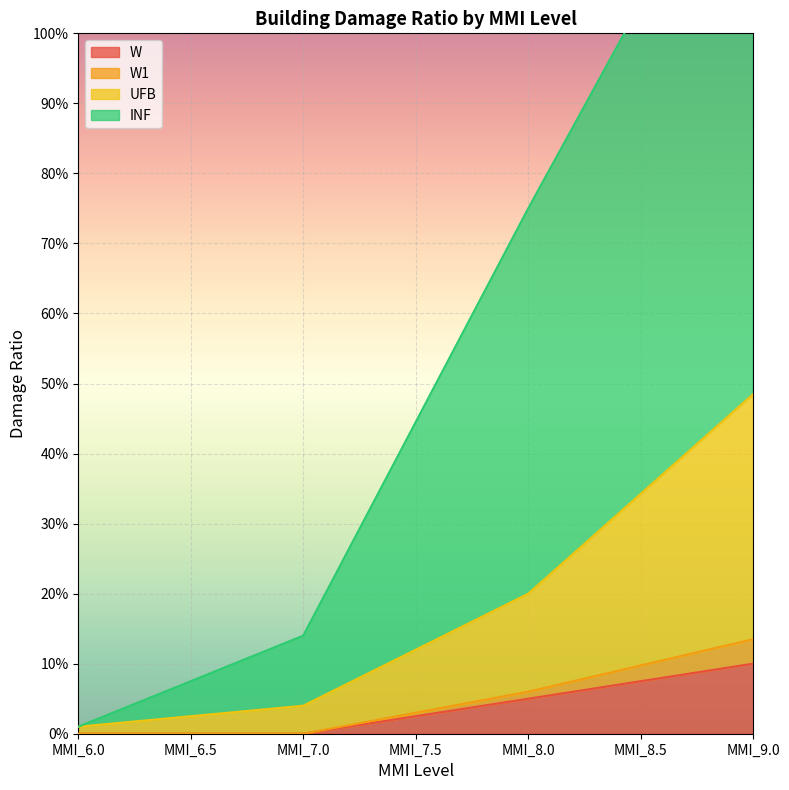

True or false: W and W1 cross at least once.

False